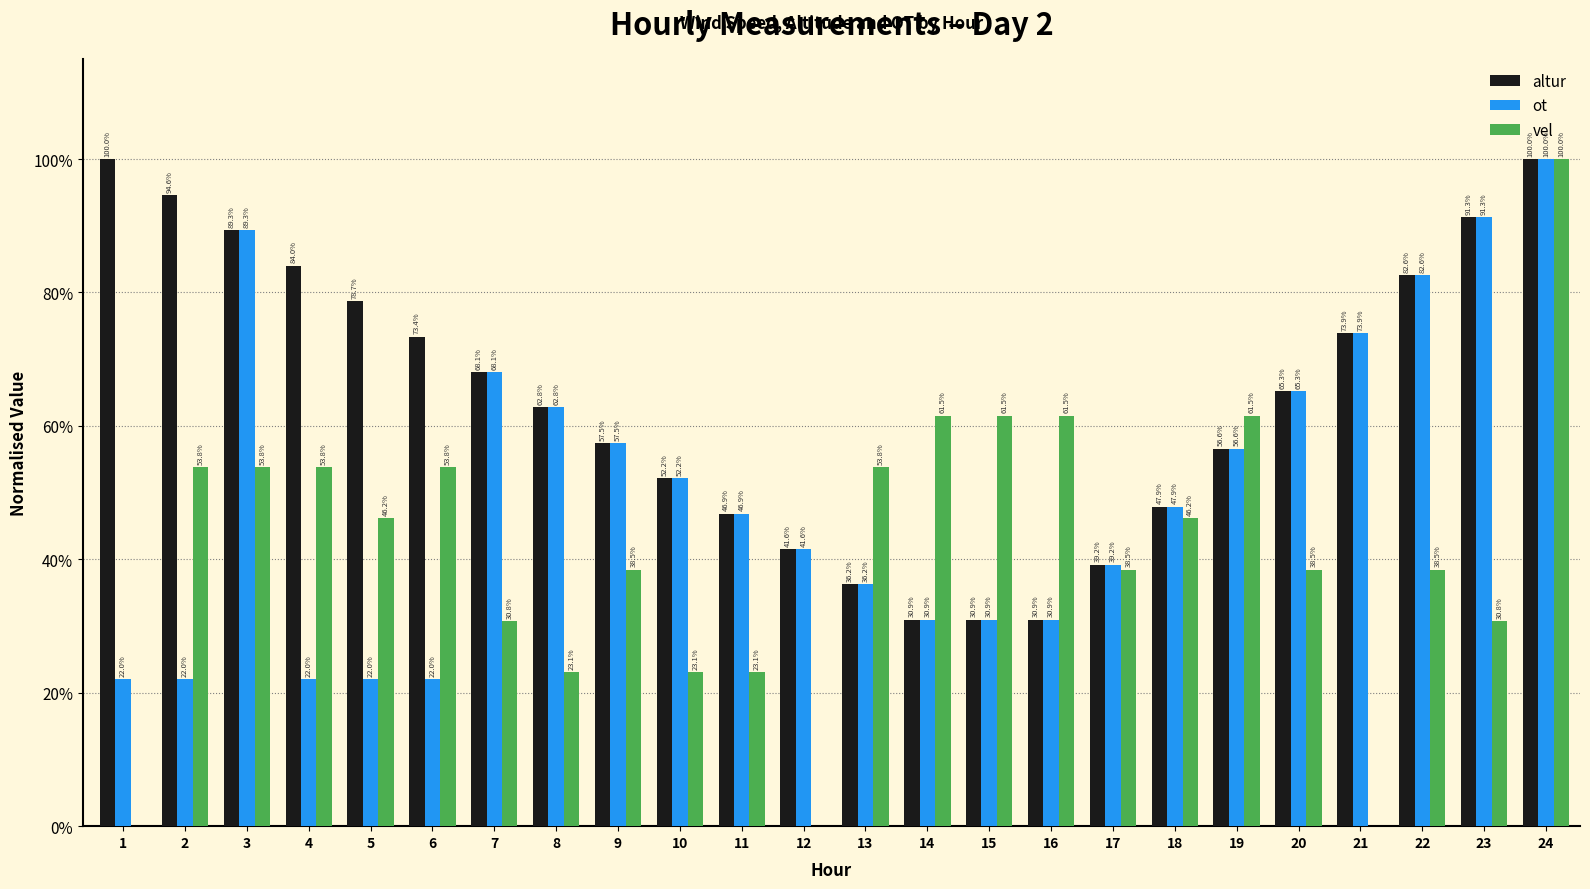

How many groups of bars are there?

24